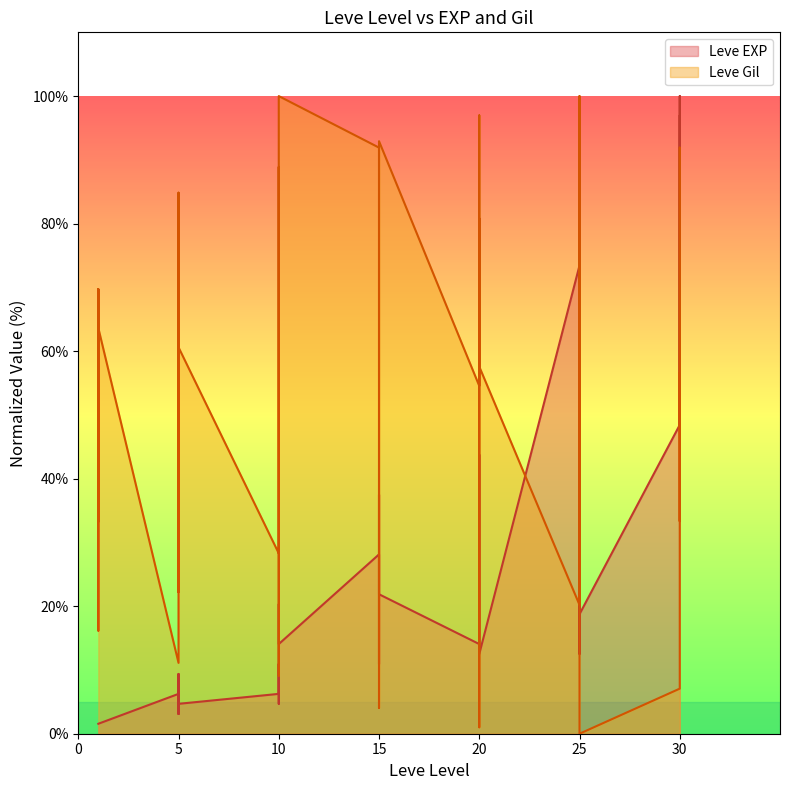

Reading left to right, extract all data points from this chart.

Leve EXP: 1.6	1.6	1.6	1.6	1.6	1.6	6.2	9.4	3.1	7.8	3.1	4.7	6.2	10.9	4.7	14.1	20.3	14.1	28.1	20.3	10.9	37.5	28.1	21.9	14.1	25.0	43.8	26.6	18.8	12.5	73.4	56.2	12.5	60.9	56.2	18.8	48.4	100.0	48.4	96.9
Leve Gil: 33.3	69.7	63.6	16.2	69.7	63.6	11.1	84.8	79.8	22.2	49.5	60.6	28.3	88.9	78.8	43.4	9.1	100.0	91.9	4.0	17.2	79.8	91.9	92.9	54.5	80.8	1.0	12.1	97.0	57.6	20.2	39.4	66.7	100.0	39.4	0.0	7.1	91.9	33.3	56.6